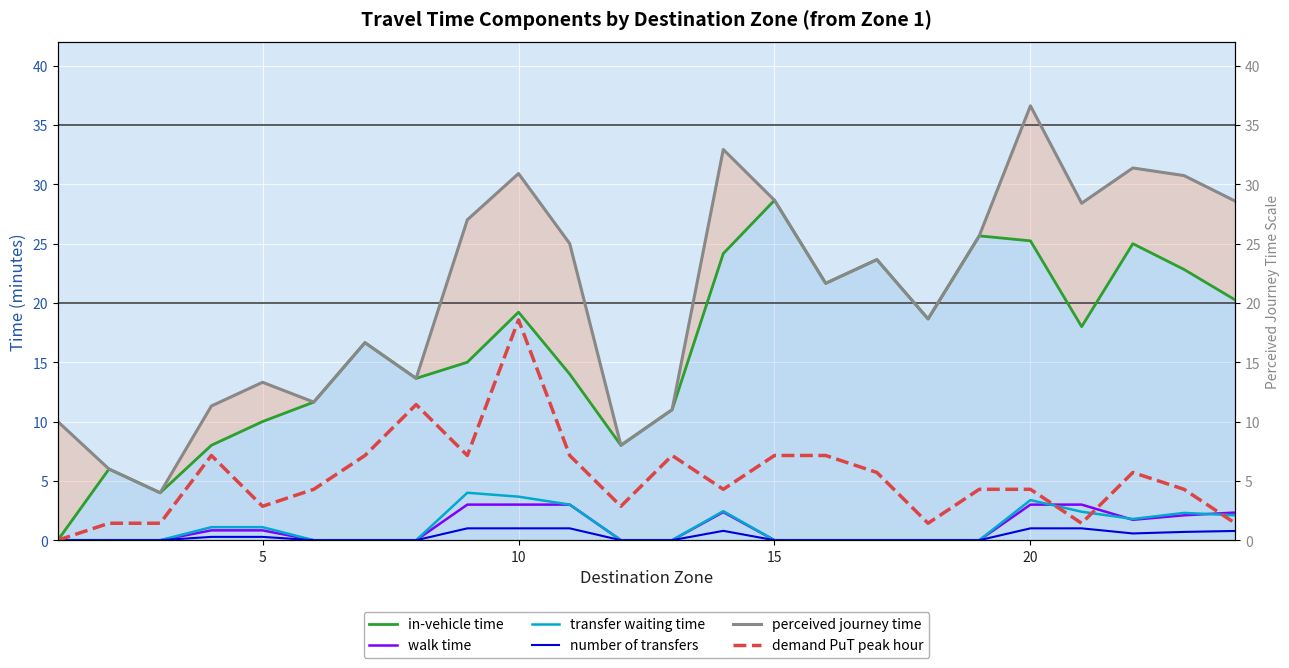

Is it true that walk time equals 1.7 at 8?

False